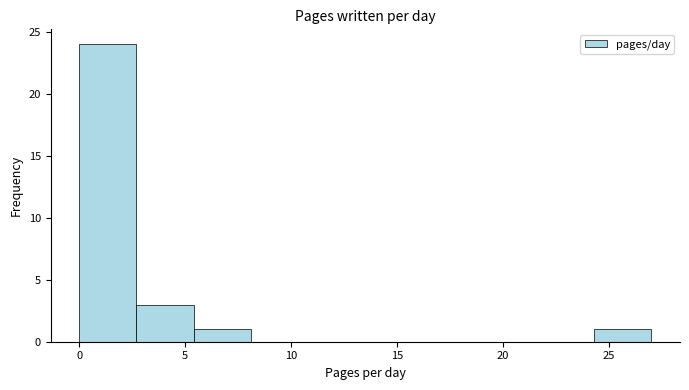

Over which range of the x-axis is the bar tallest?

0.0 to 2.7